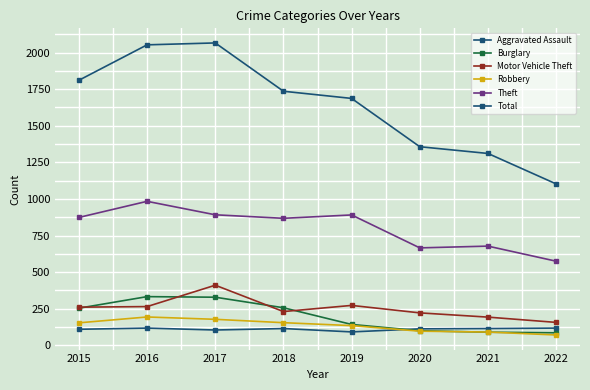

How many lines are shown in the chart?

6